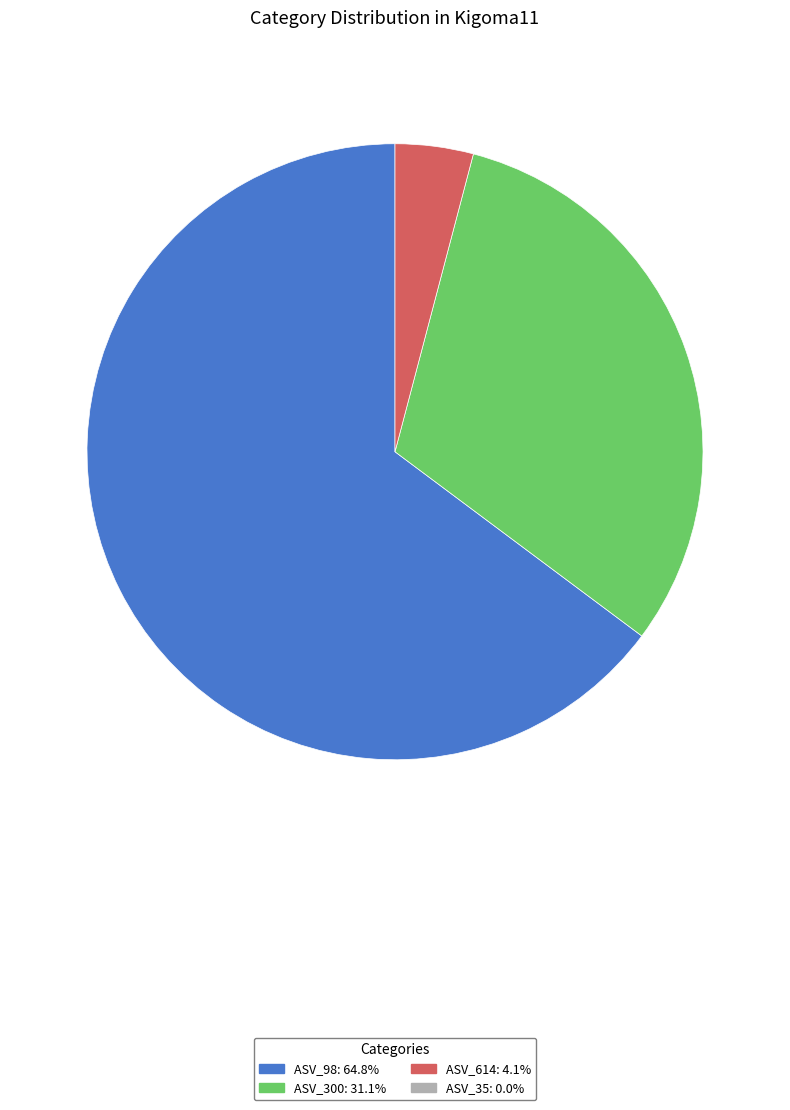

Is there a majority slice in this chart?

Yes